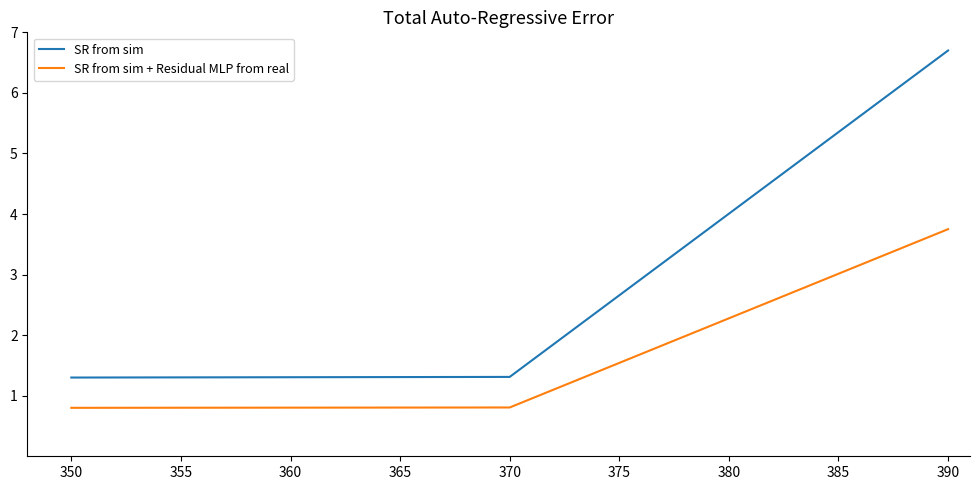

Rank the series by their average value, from highest to lowest.

SR from sim, SR from sim + Residual MLP from real